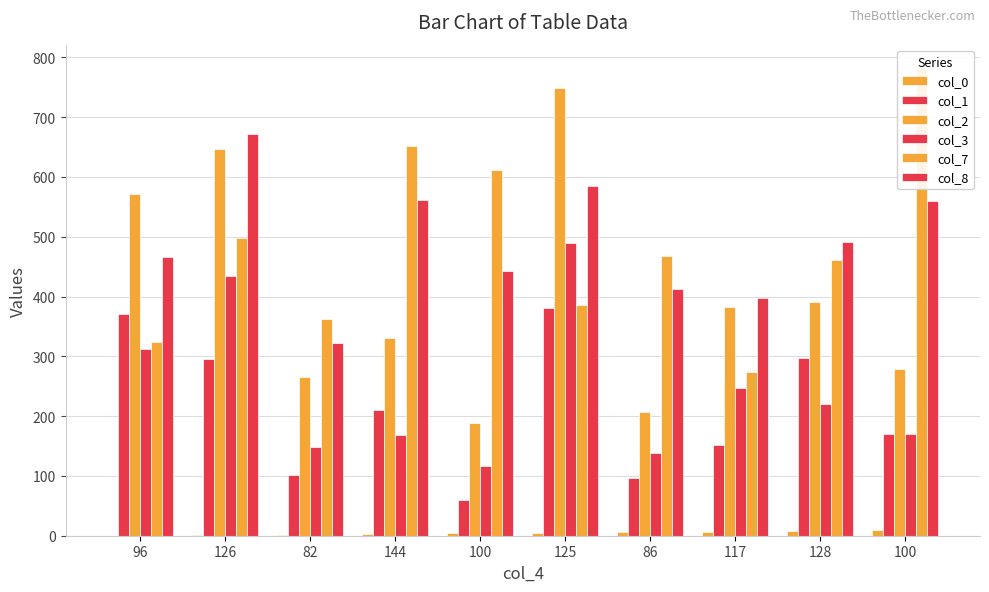

Is it true that col_8 equals 561 at 144?

True